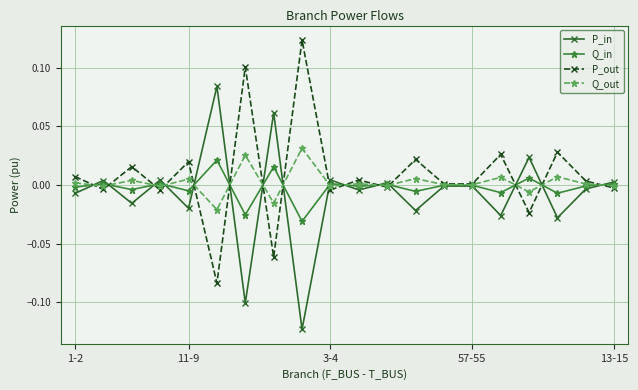

How many data points does each series have?

20